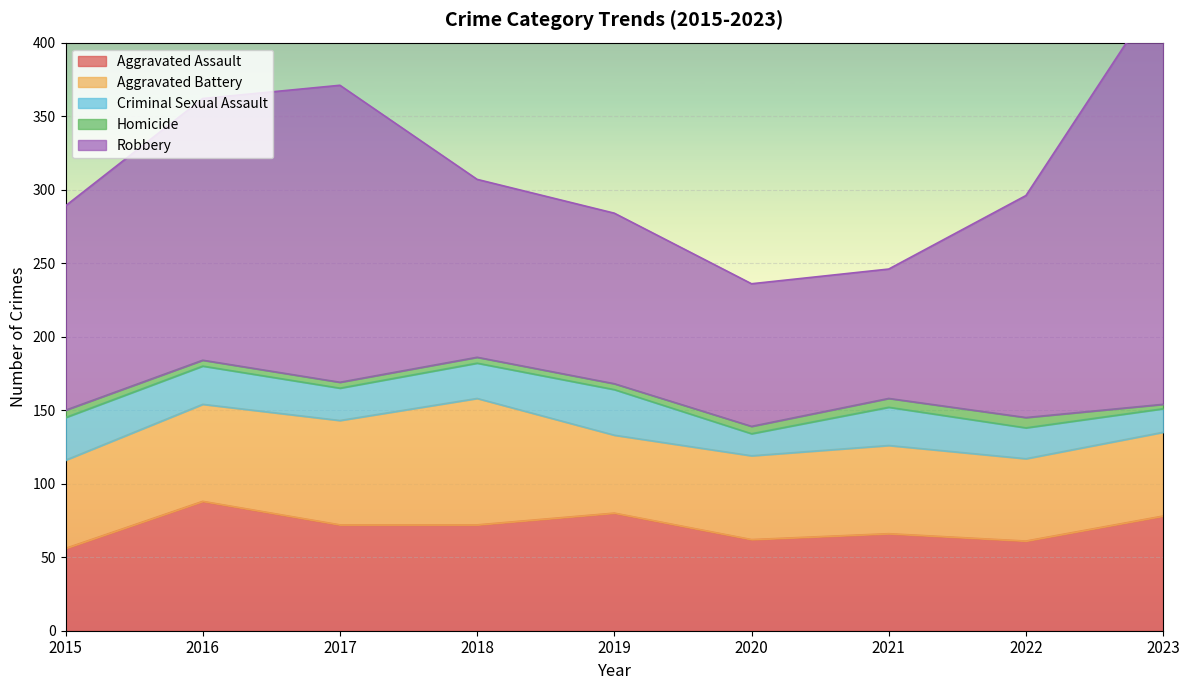

What is the total value across all series at 2022?

296